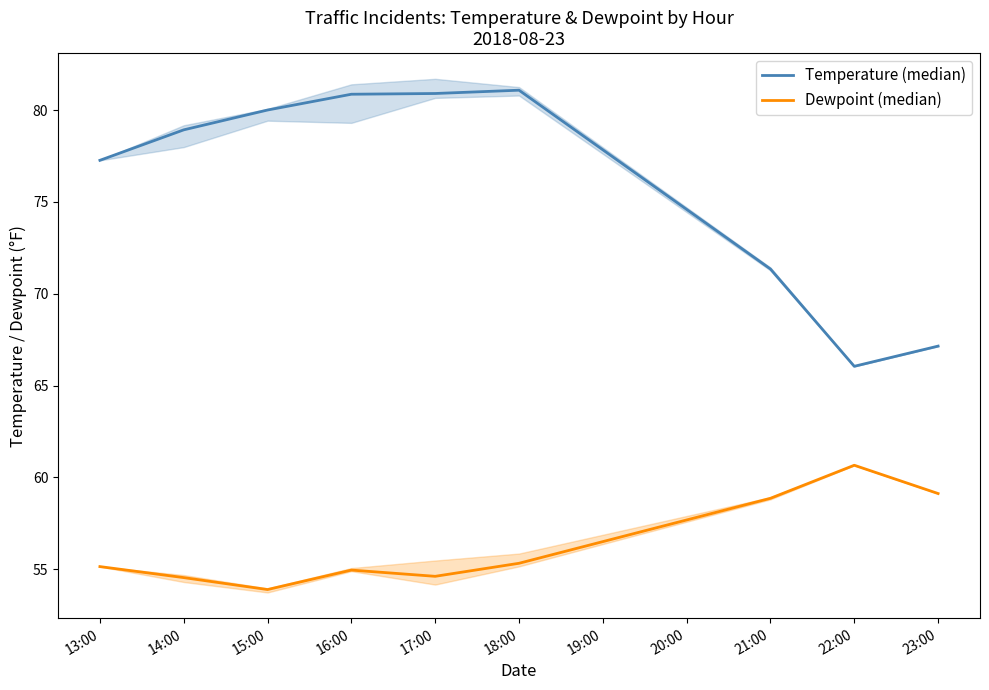

Reading left to right, list all the values displayed in this chart.

Temperature (median): 77.3	78.9	80.0	80.9	80.9	81.1	71.3	66.0	67.2
Dewpoint (median): 55.1	54.5	53.9	55.0	54.6	55.3	58.9	60.7	59.1